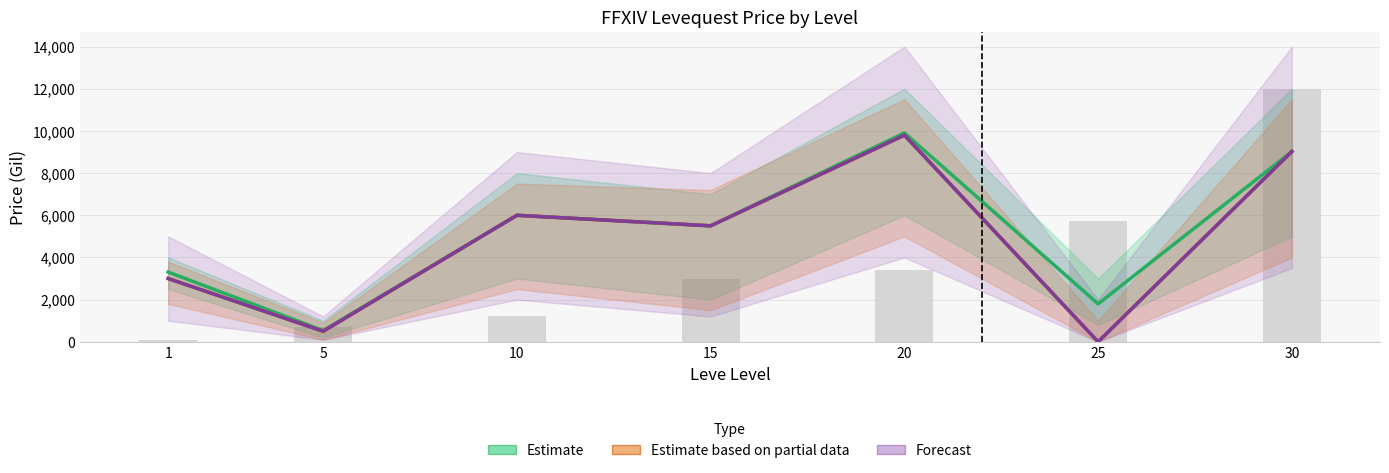

What is the difference between the highest and lowest values at 5?

33